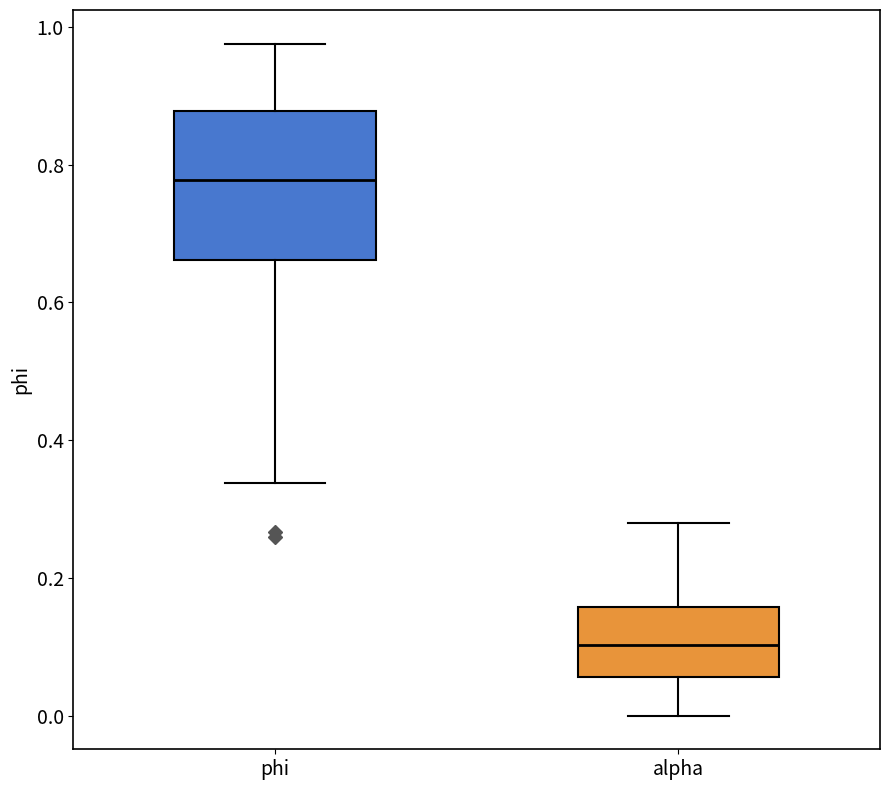

Reading left to right, transcribe this box plot: for each box, give where its median line is, the range the box spans, and where its two whiskers end, as read against the y-axis. The values are not printed on the chart, so give them approximately, as read against the axis.

phi: median 0.78, box 0.66 to 0.88, whiskers 0.34 to 0.98
alpha: median 0.10, box 0.06 to 0.16, whiskers 0.00 to 0.28